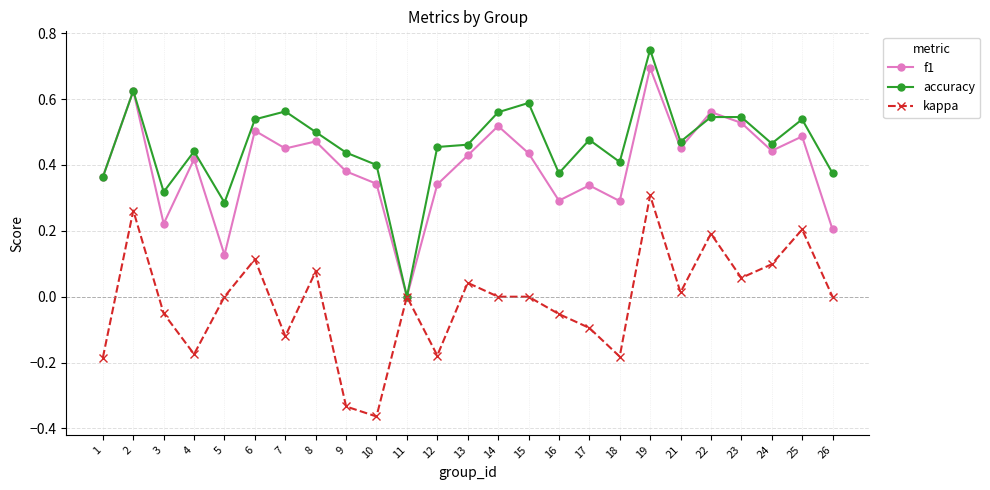

Which series has the largest total across all categories?

accuracy